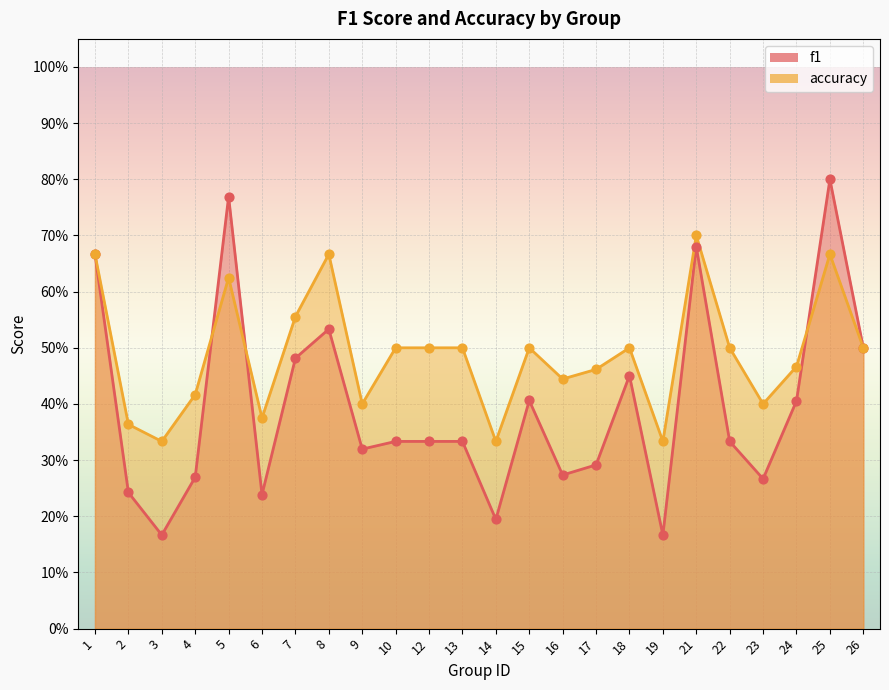

Which series has the largest total across all categories?

accuracy